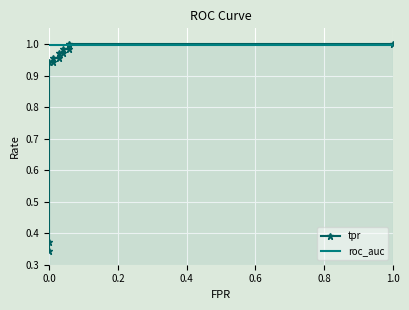

The roc_auc series shows 0.5 at 9. True or false?

False